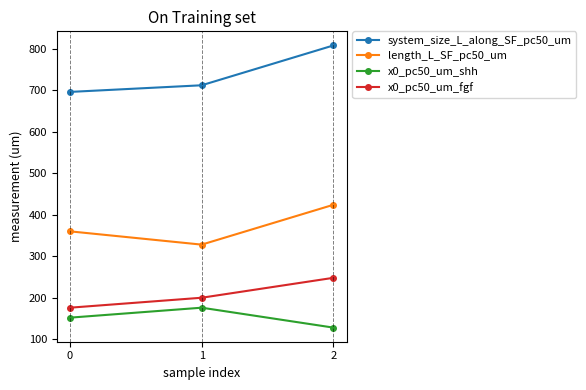

Reading left to right, list all the values displayed in this chart.

system_size_L_along_SF_pc50_um: 696	712	808
length_L_SF_pc50_um: 360	328	424
x0_pc50_um_shh: 152	176	128
x0_pc50_um_fgf: 176	200	248